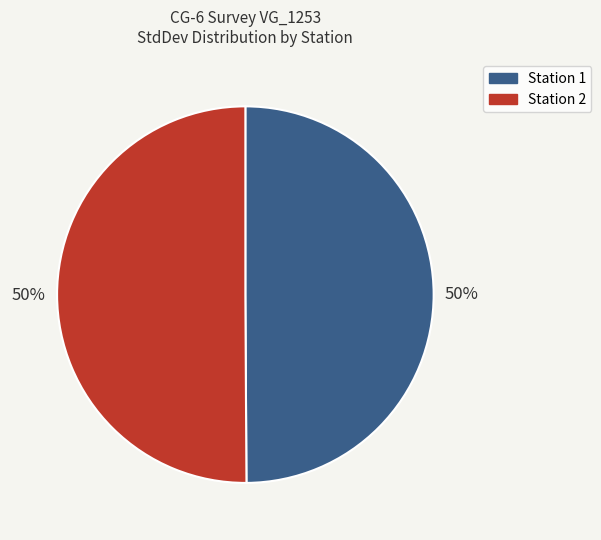

Combined, do Station 1 and Station 2 account for over 50%?

Yes